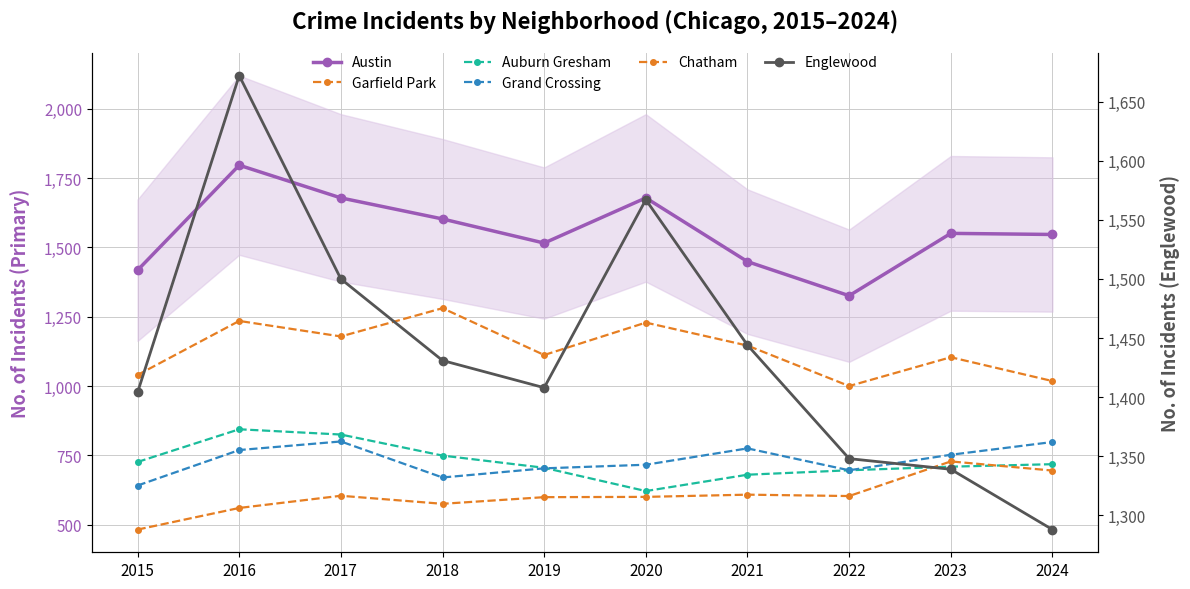

What is the maximum value for Austin?

1797